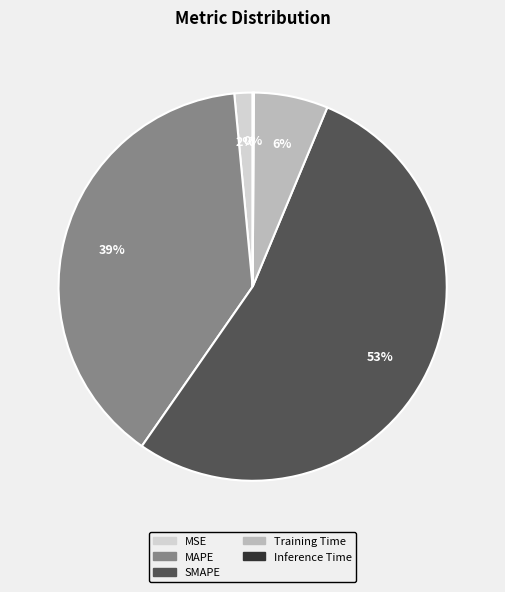

To the nearest percent, what is the average slice percentage?

20%